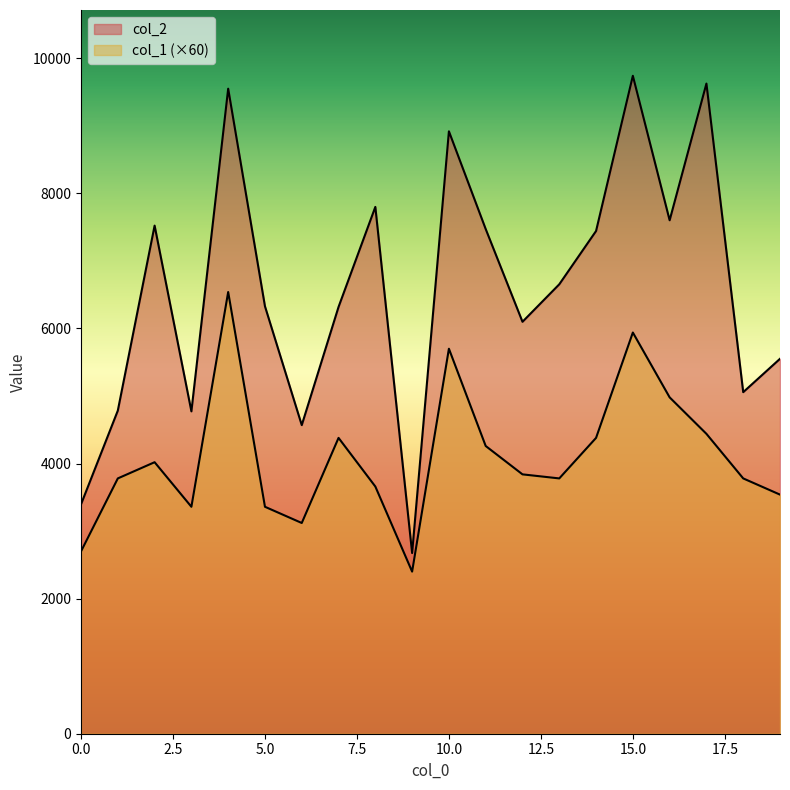

Reading right to left, list all the values displayed in this chart.

col_2: 19=5551	18=5057	17=9626	16=7602	15=9741	14=7443	13=6654	12=6099	11=7472	10=8919	9=2675	8=7800	7=6319	6=4569	5=6328	4=9550	3=4773	2=7523	1=4784	0=3397
col_1: 19=3540	18=3780	17=4440	16=4980	15=5940	14=4380	13=3780	12=3840	11=4260	10=5700	9=2400	8=3660	7=4380	6=3120	5=3360	4=6540	3=3360	2=4020	1=3780	0=2700